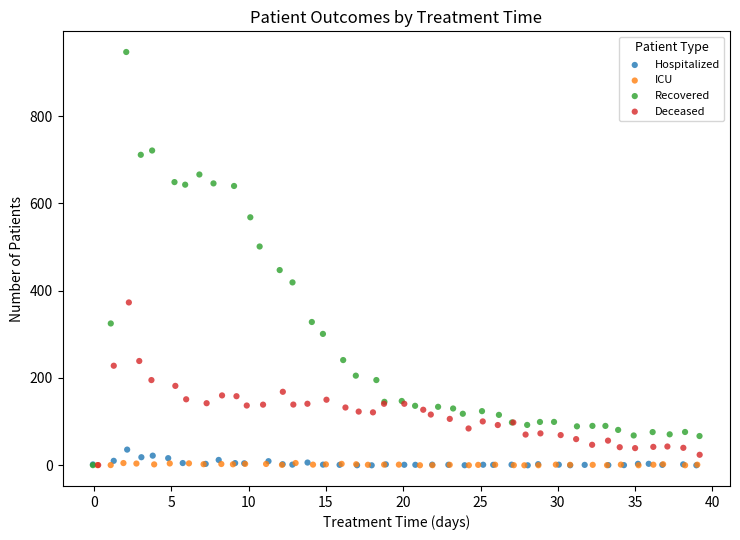

Which series reaches the maximum Y coordinate?

Recovered